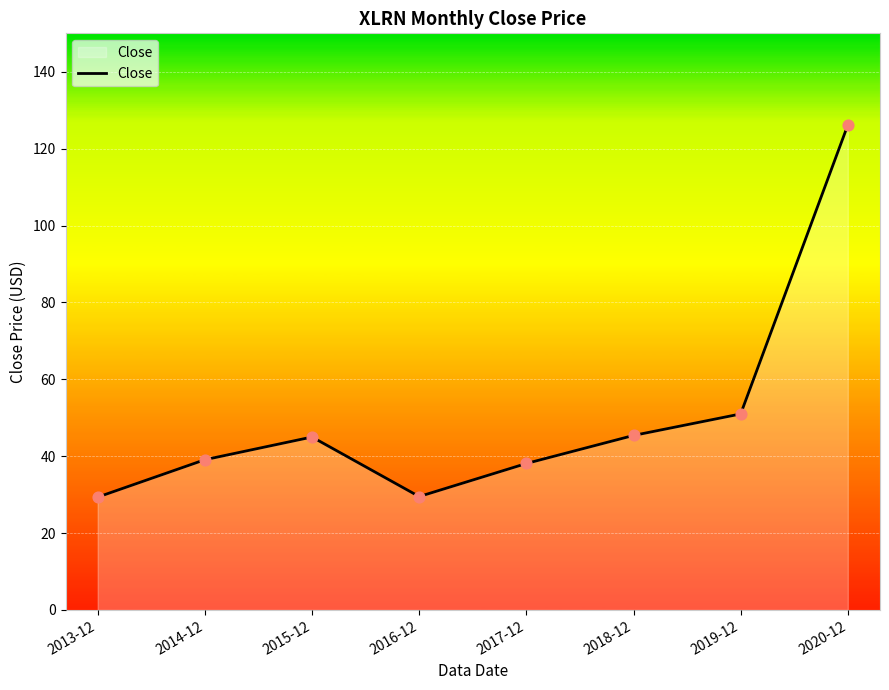

What is the ratio of the value at 2020-12 to the value at 2018-12?

2.8